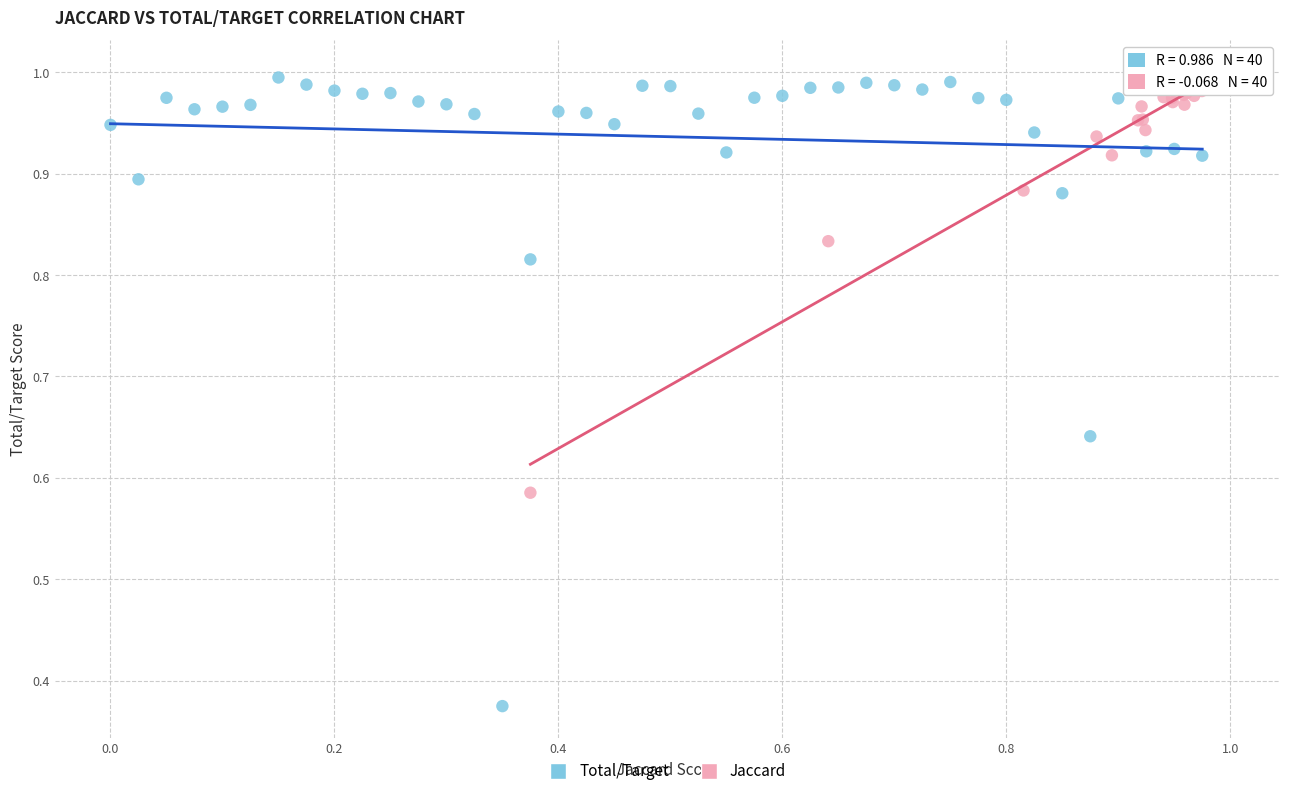

Which series reaches the minimum Y coordinate?

Jaccard